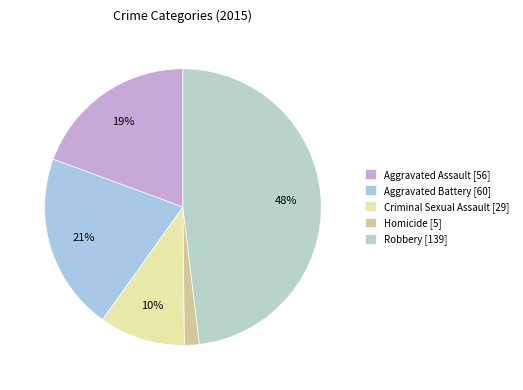

Rank the categories by value from lowest to highest.

Homicide, Criminal Sexual Assault, Aggravated Assault, Aggravated Battery, Robbery